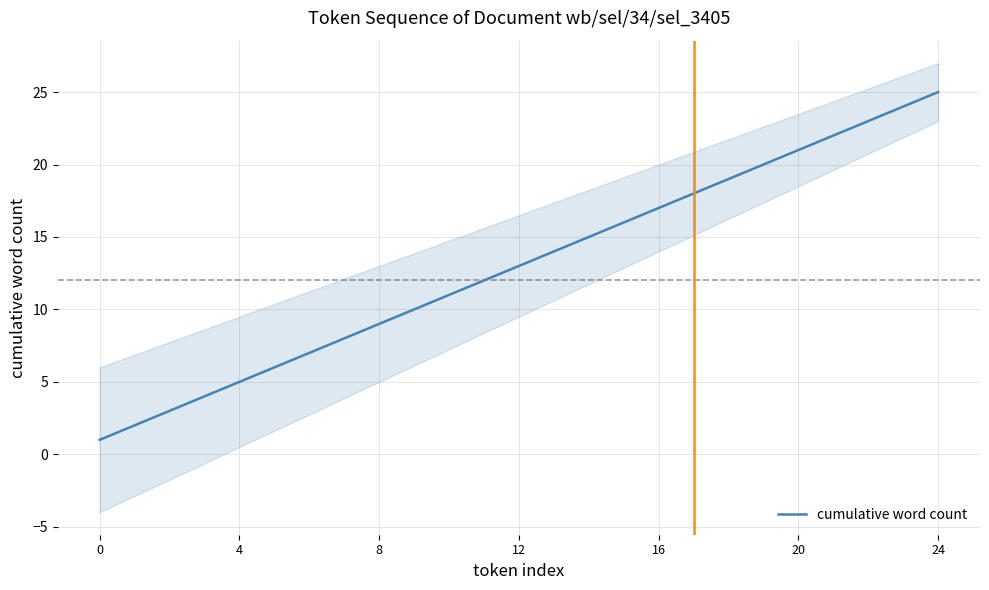

What is the maximum value for cumulative word count?

25